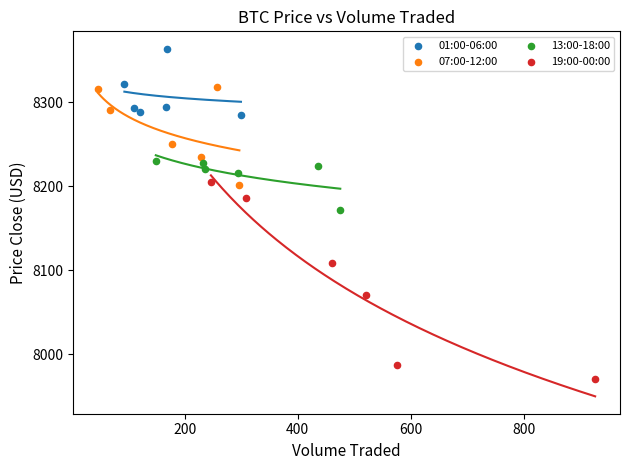

Which series contains the highest Y value?

01:00-06:00